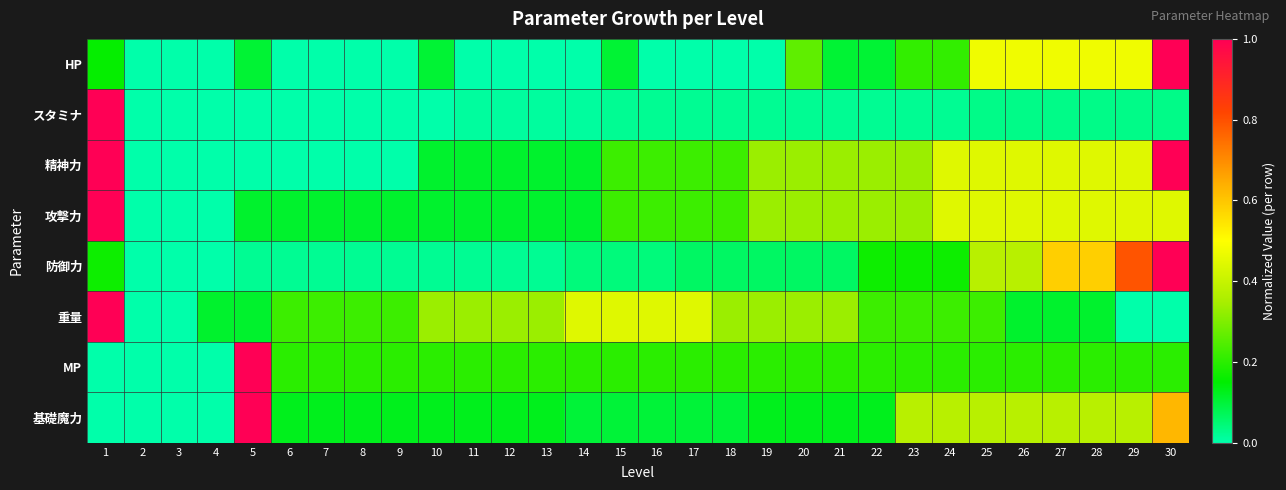

What is the total value across all series at 7?

0.7